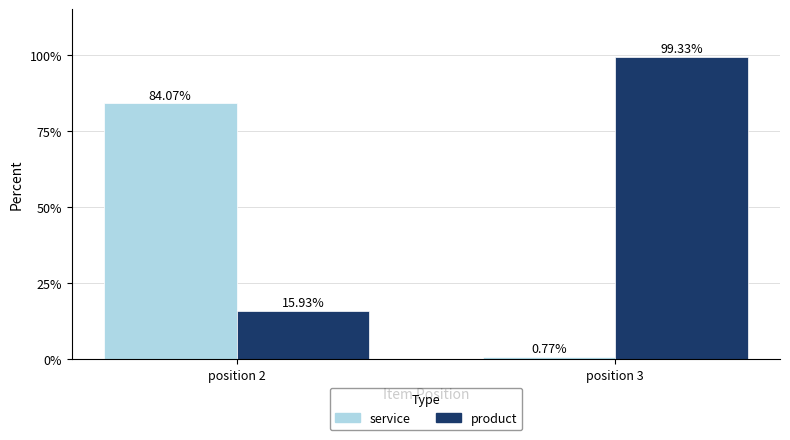

At which category is the sum across all series the highest?

position 3